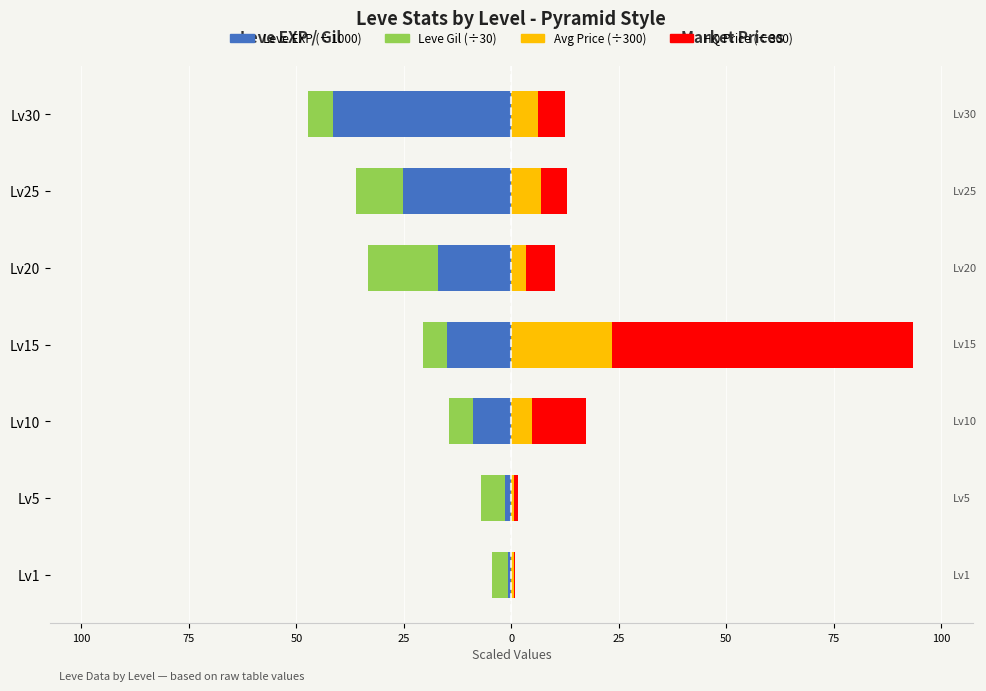

Is the value of HQ Price (÷300) at Lv15 greater than the value of Leve EXP (÷1000) at Lv20?

Yes